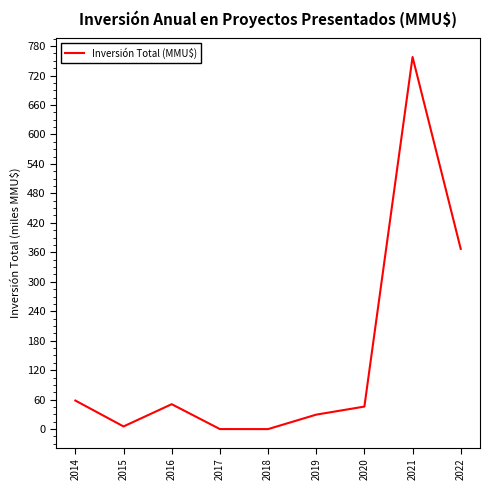

How many lines are shown in the chart?

1